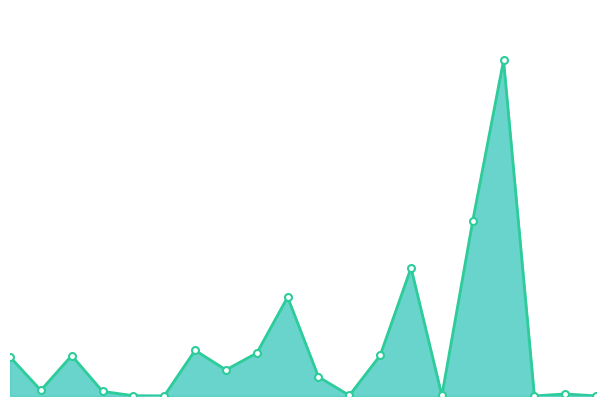

How many interior local peaks (higher than both neighbors) does the data have?

6